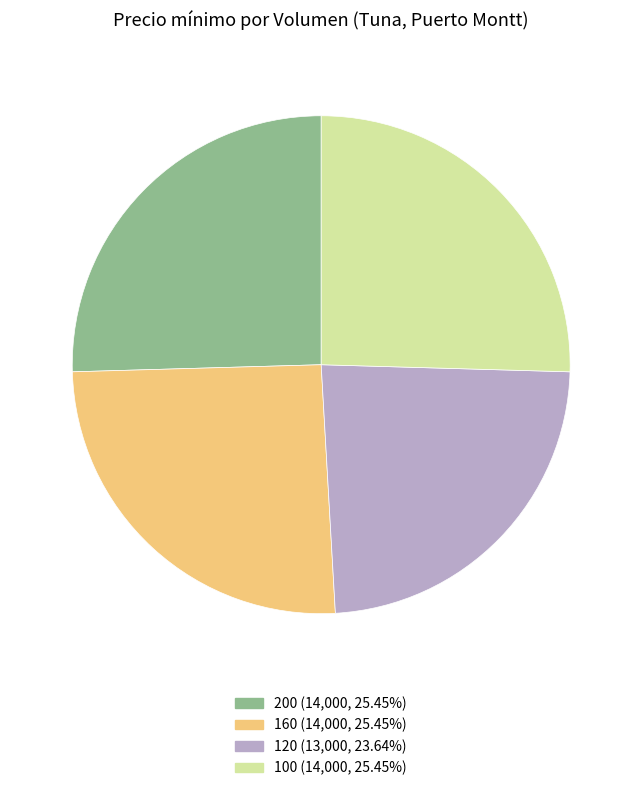

What is the ratio of the value at 100 to the value at 200?

1.0